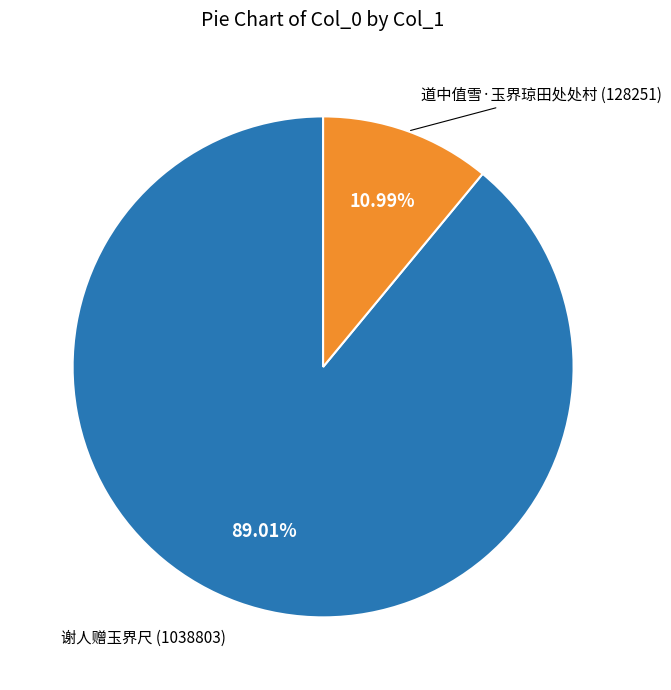

Rank the categories by value from lowest to highest.

道中值雪·玉界琼田处处村, 谢人赠玉界尺